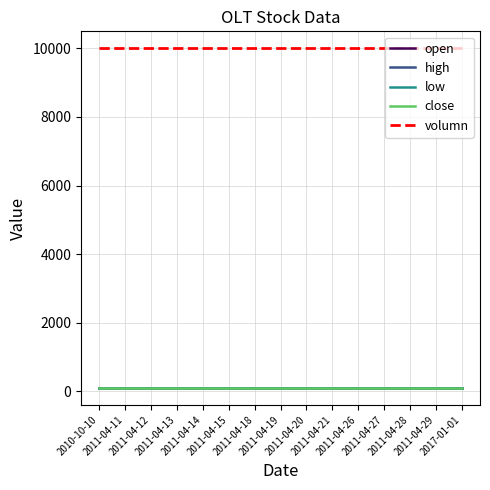

What is the label of the 8th point from the left?

2011-04-19